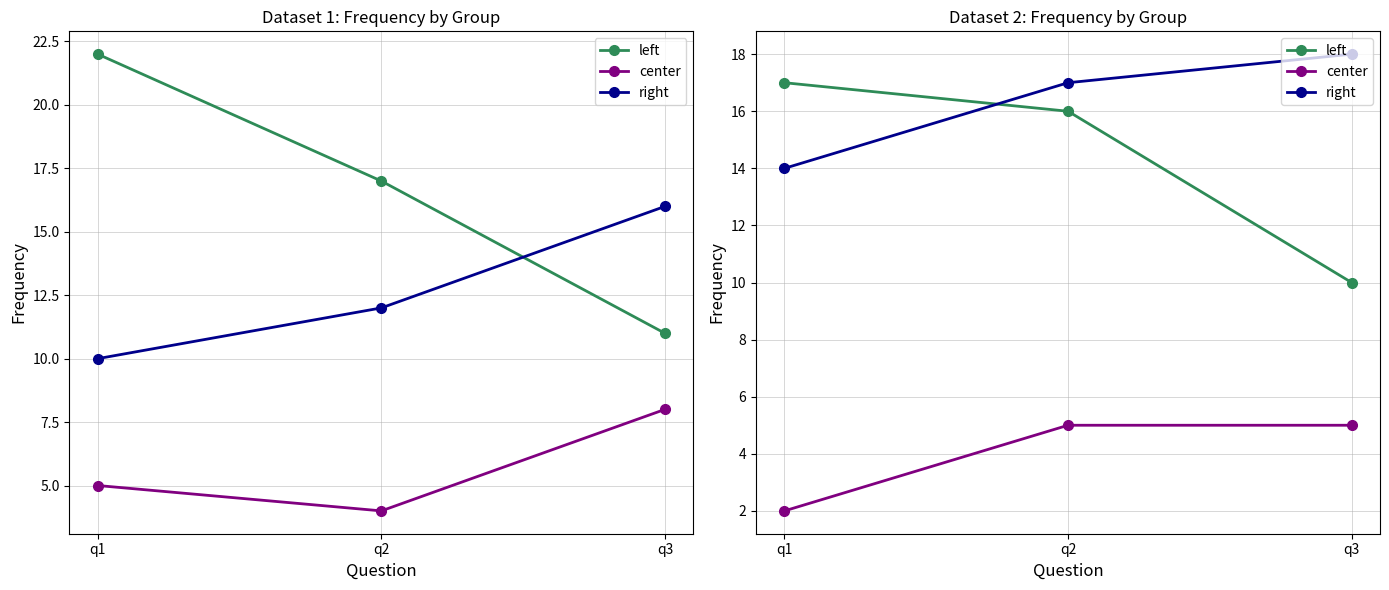

Is it true that right equals 7 at q3?

False